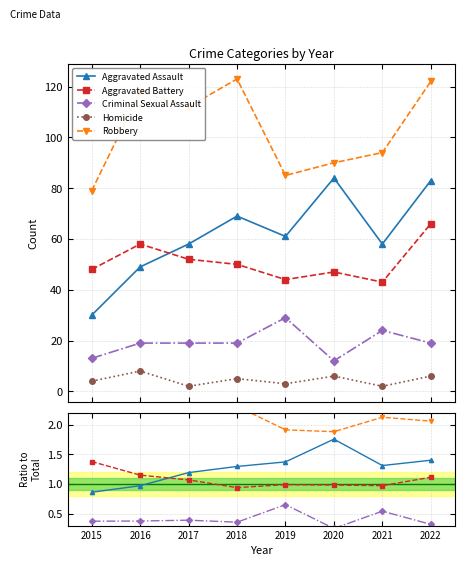

Rank the series by their maximum value, from highest to lowest.

Robbery, Aggravated Assault, Aggravated Battery, Criminal Sexual Assault, Homicide